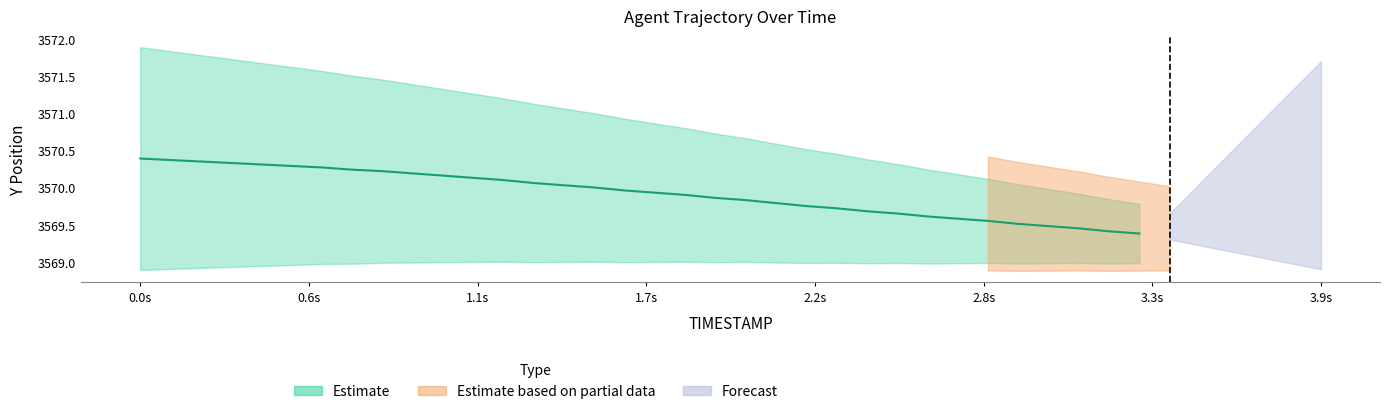

At how many categories does at least one series exceed 1188?

10